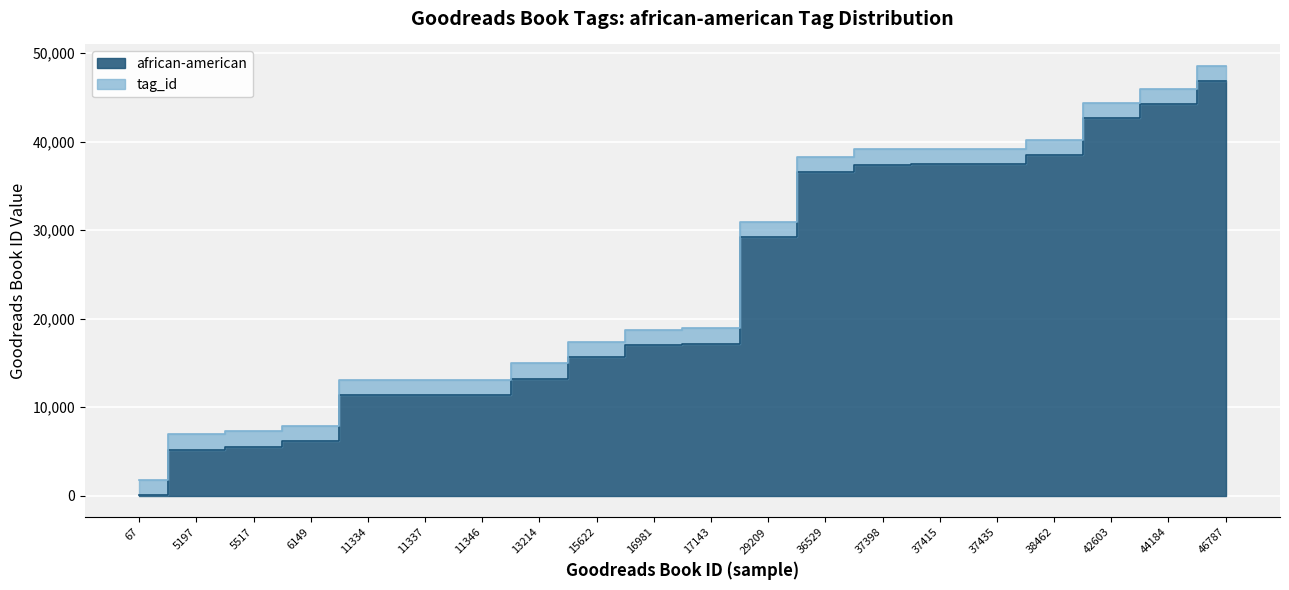

True or false: the data shows 38462 at 38462.

True